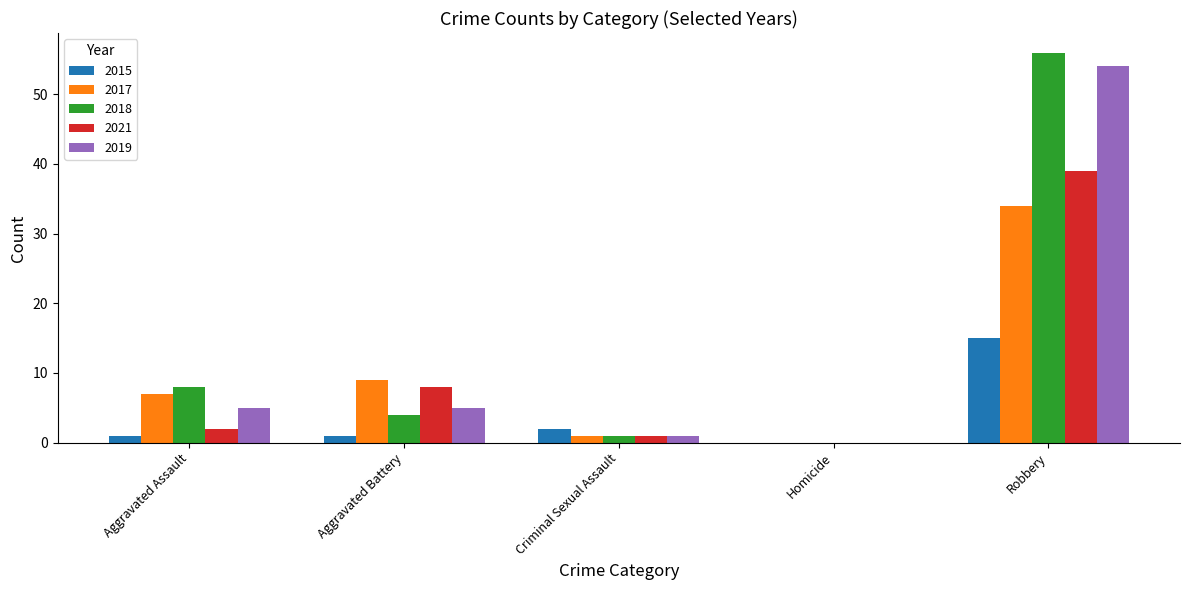

What is the maximum value shown in the chart?

56